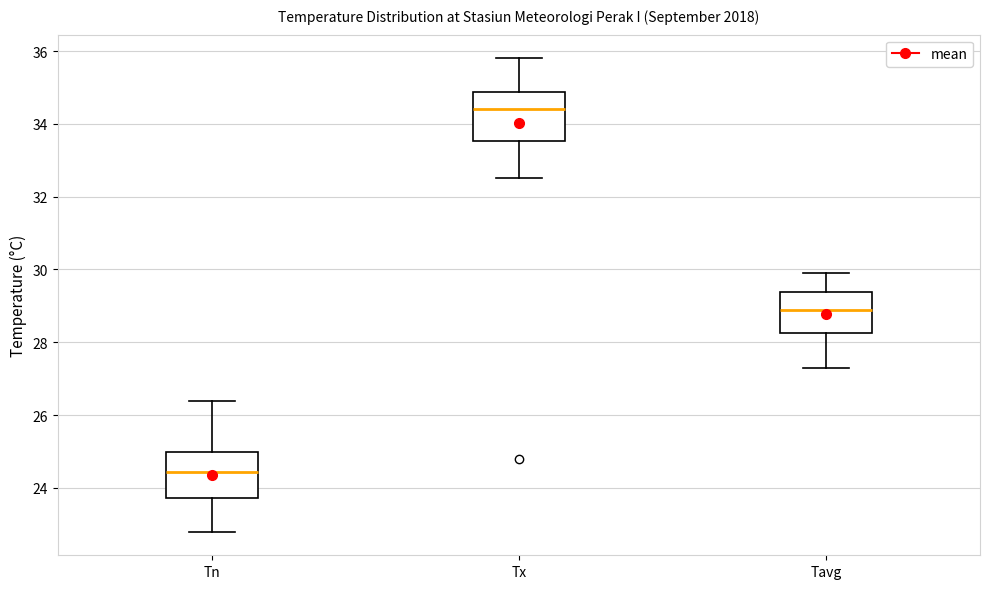

Reading left to right, transcribe this box plot: for each box, give where its median line is, the range the box spans, and where its two whiskers end, as read against the y-axis. The values are not printed on the chart, so give them approximately, as read against the axis.

Tn: median 24.4, box 23.8 to 25.0, whiskers 22.8 to 26.4
Tx: median 34.4, box 33.6 to 34.8, whiskers 32.6 to 35.8
Tavg: median 29.0, box 28.2 to 29.4, whiskers 27.4 to 30.0